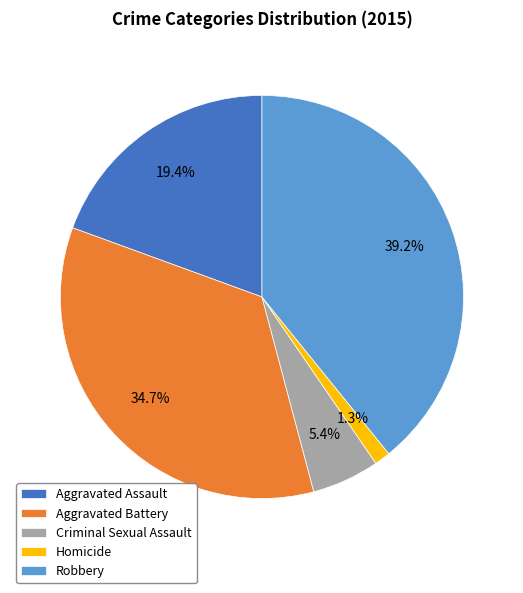

To the nearest percent, what is the difference between the Aggravated Assault and Aggravated Battery slice percentages?

15%